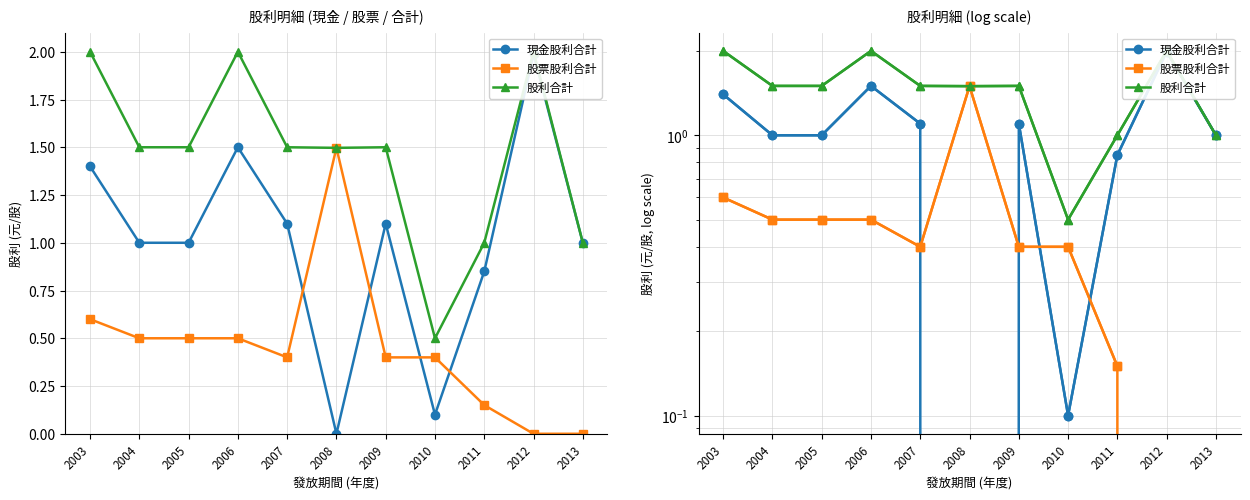

What are all the series names shown in the legend?

現金股利合計, 股票股利合計, 股利合計